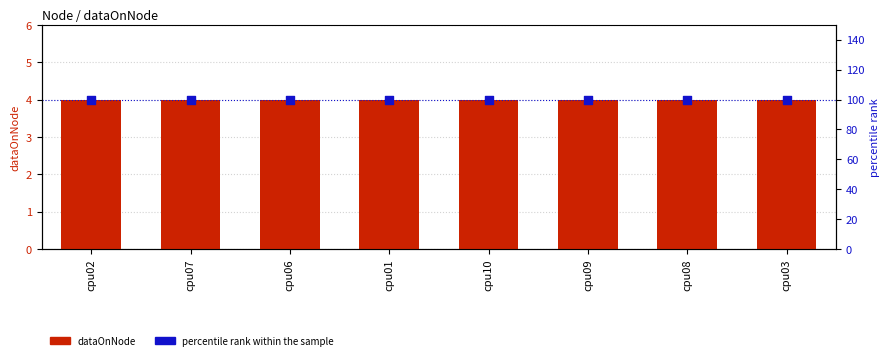

What is the total value across all series at cpu01?

104